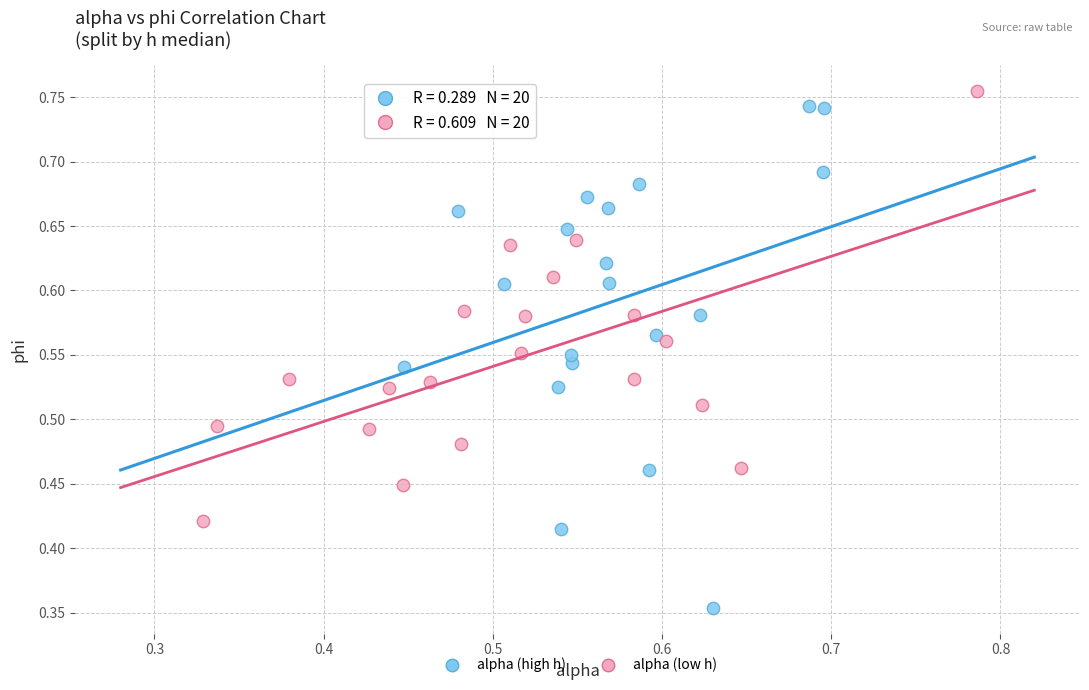

What are all the series names shown in the legend?

alpha (high h), alpha (low h)